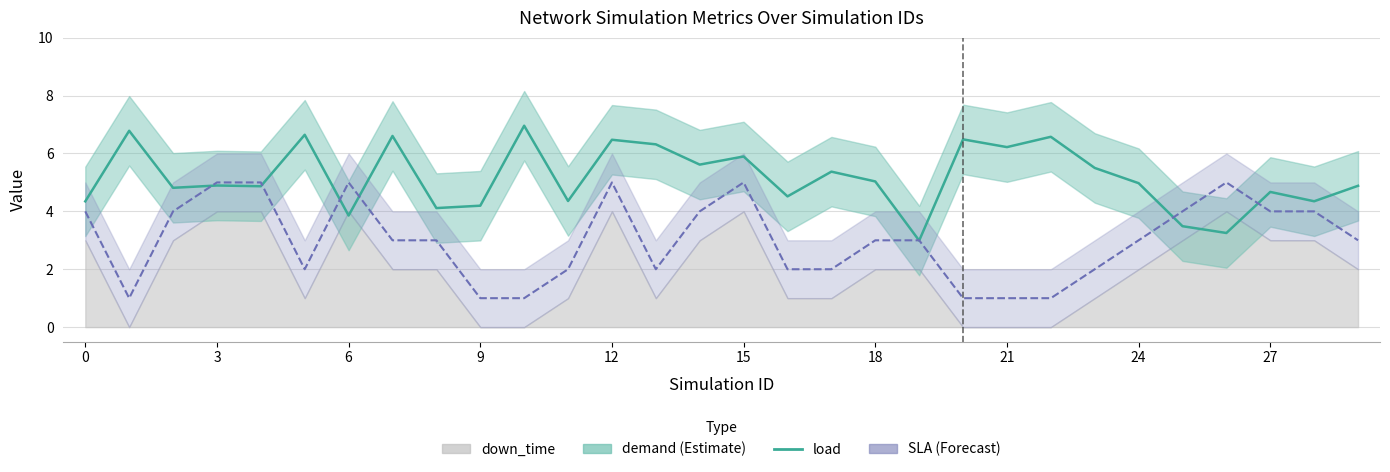

What is the maximum value shown in the chart?

7.0